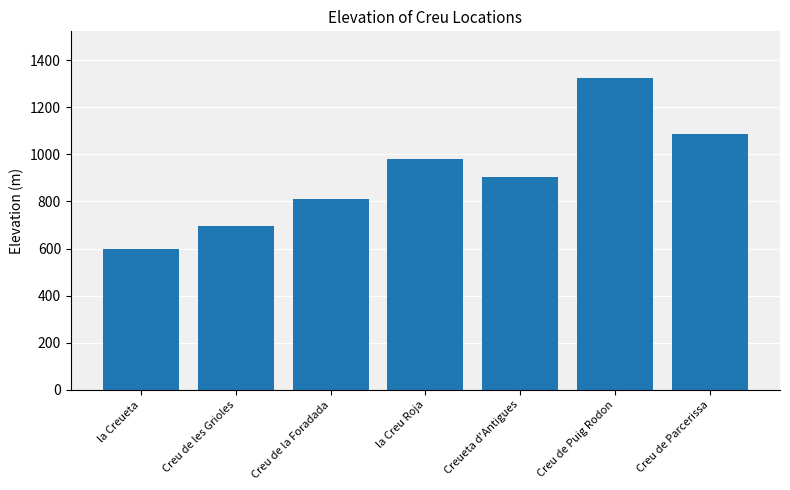

How many bars are there in total?

7